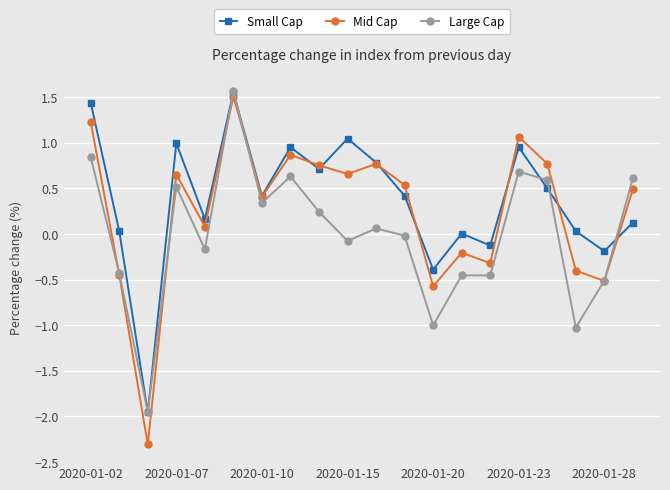

How many lines are shown in the chart?

3